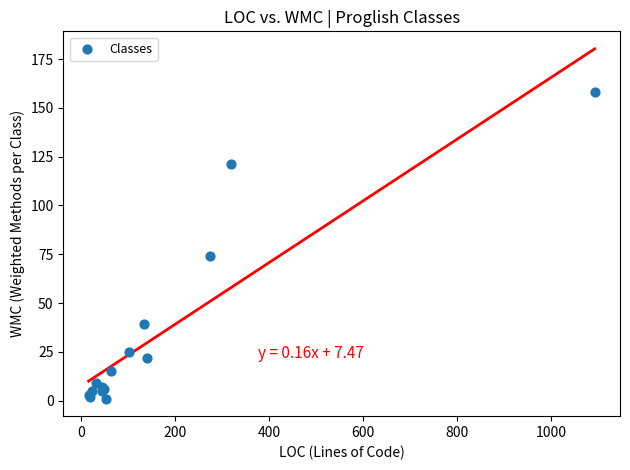

What Y value in the scatter plot is closest to 79?

74